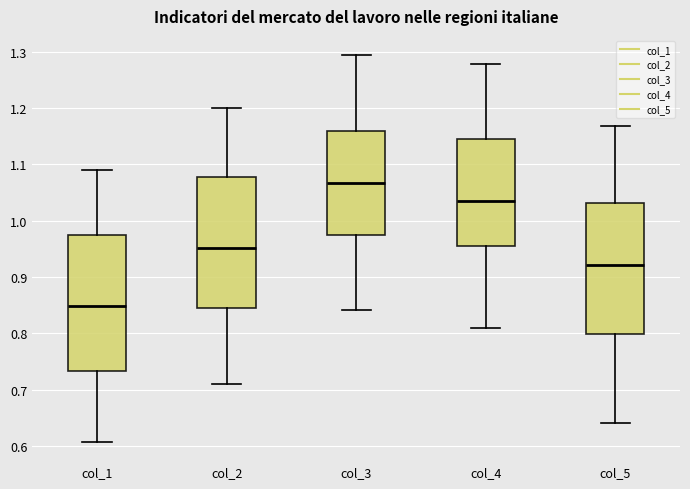

Reading left to right, transcribe this box plot: for each box, give where its median line is, the range the box spans, and where its two whiskers end, as read against the y-axis. The values are not printed on the chart, so give them approximately, as read against the axis.

col_1: median 0.85, box 0.73 to 0.98, whiskers 0.61 to 1.09
col_2: median 0.95, box 0.85 to 1.08, whiskers 0.71 to 1.20
col_3: median 1.07, box 0.97 to 1.16, whiskers 0.84 to 1.29
col_4: median 1.04, box 0.96 to 1.14, whiskers 0.81 to 1.28
col_5: median 0.92, box 0.80 to 1.03, whiskers 0.64 to 1.17